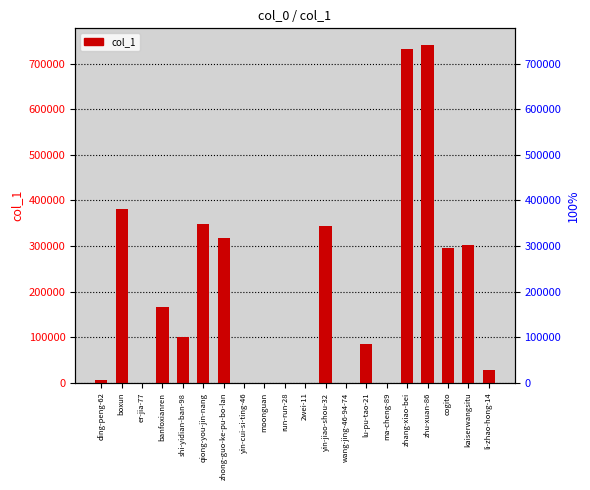

Reading right to left, what are all the values shown in this chart?

28123	301543	295692	740479	731159	227	84079	1	343913	27	103	1	83	317747	348093	100553	166070	1	380546	7039